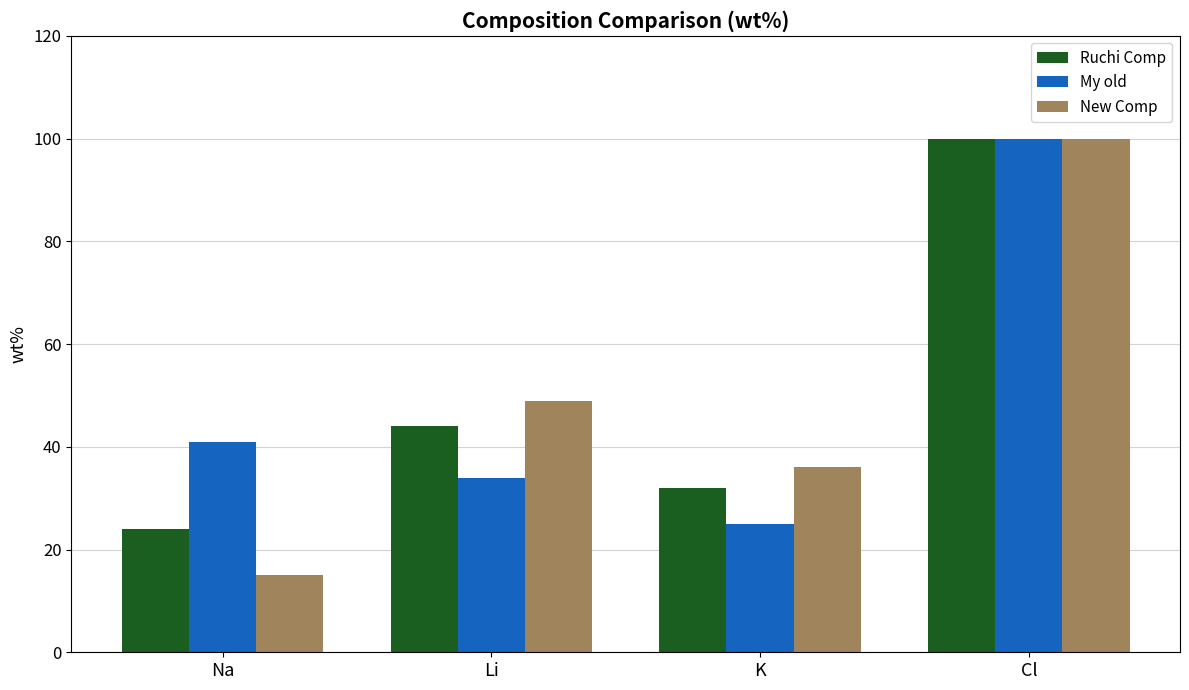

Is the value of Ruchi Comp at Cl greater than the value of New Comp at K?

Yes